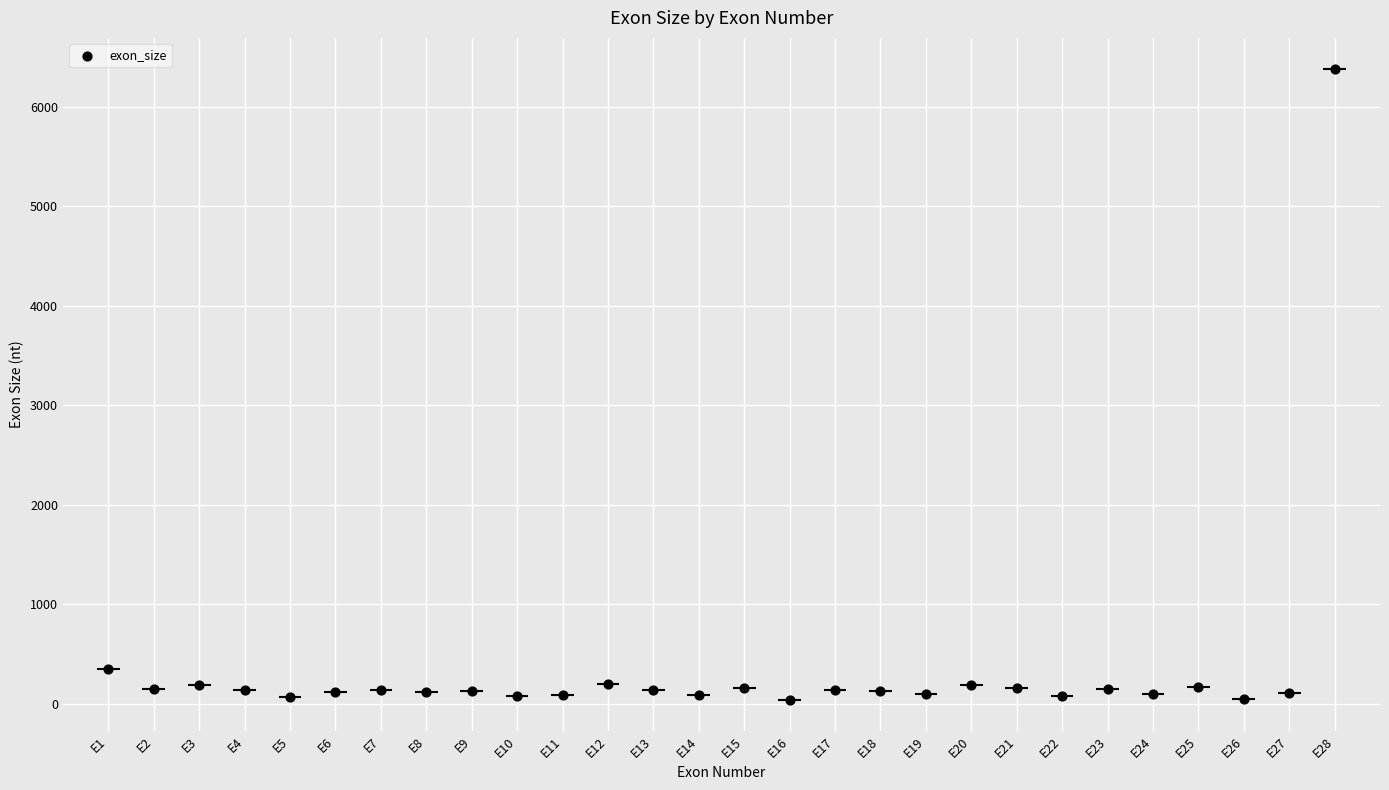

What Y value in the scatter plot is closest to 3206?

349